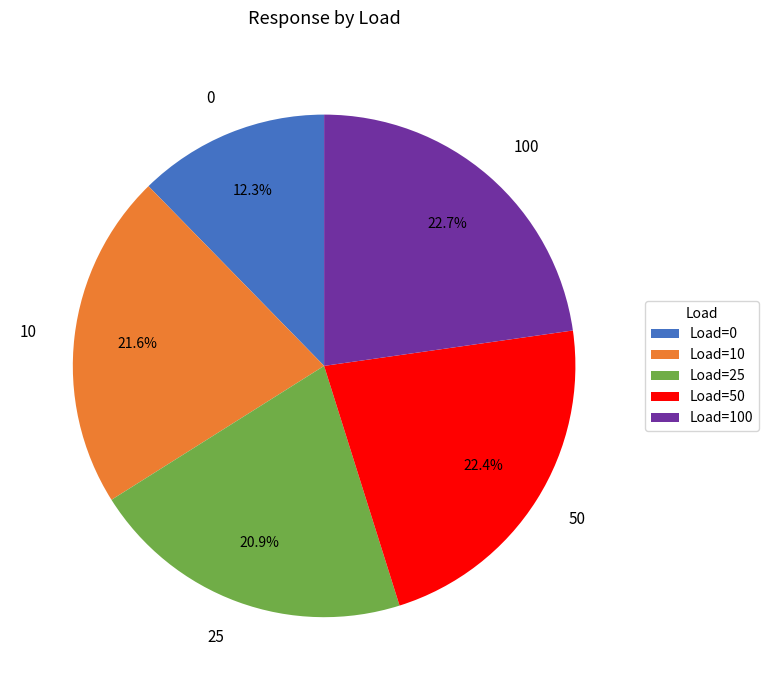

Does any single category account for the majority?

No